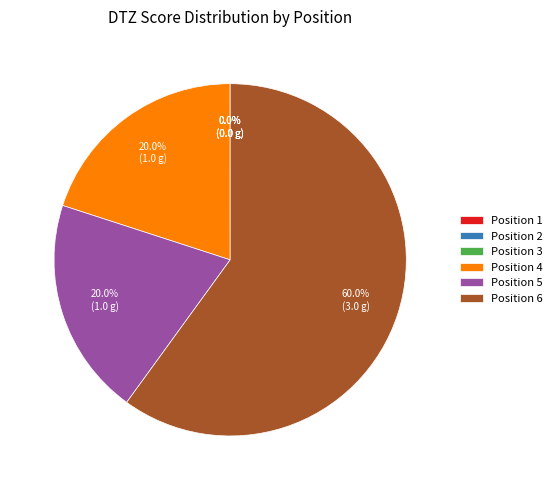

Does any single category account for the majority?

Yes